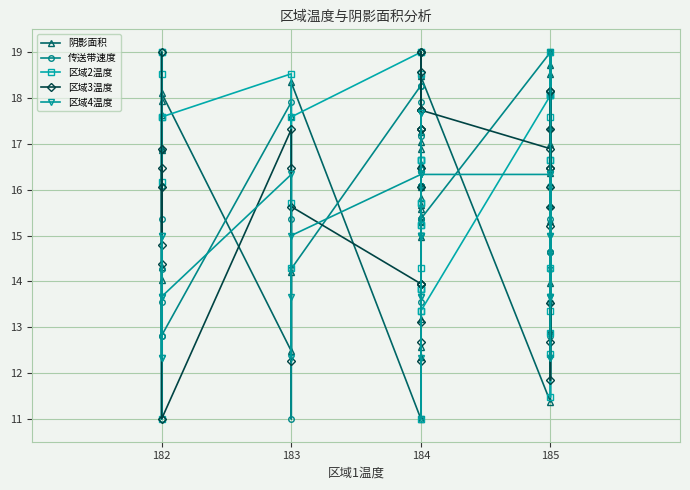

Which series has the largest range (max minus min)?

阴影面积